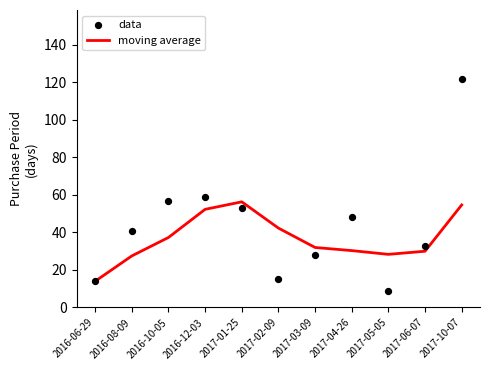

Which series contains the lowest Y value?

data